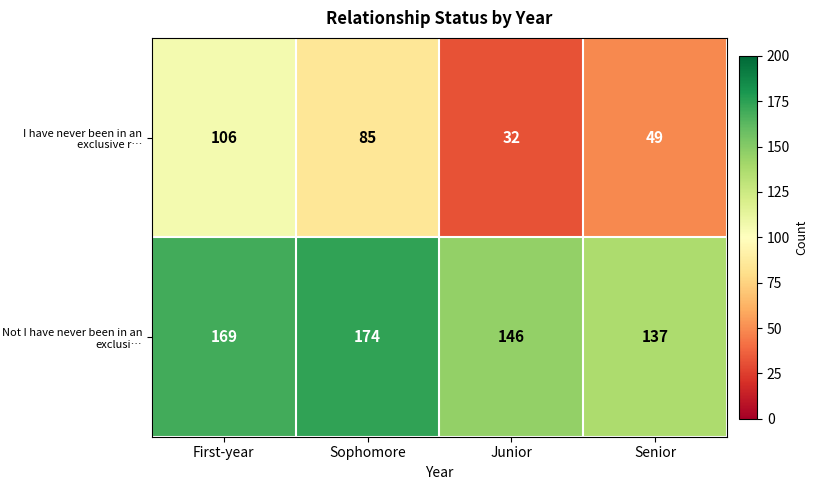

What is the total value across all series at Junior?

178